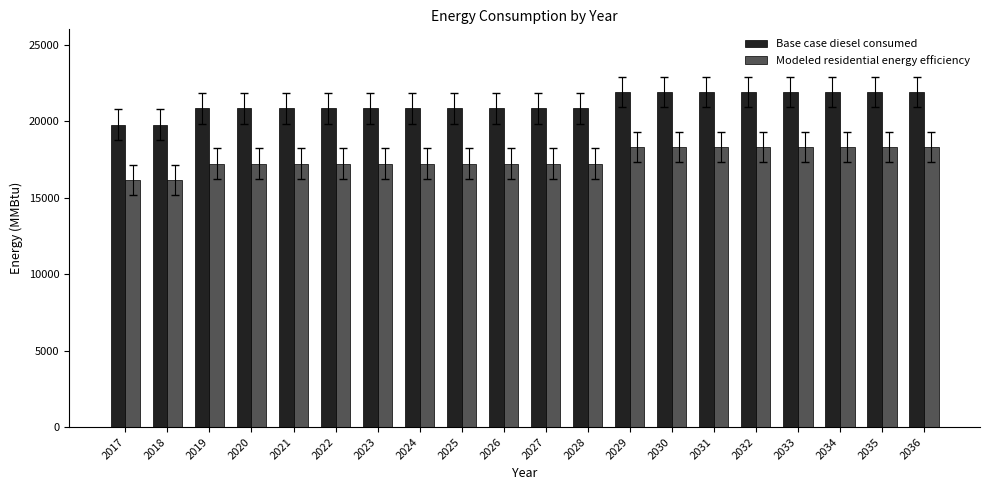

What is the value of the Base case diesel consumed bar at the 2nd from the left?

19761.9